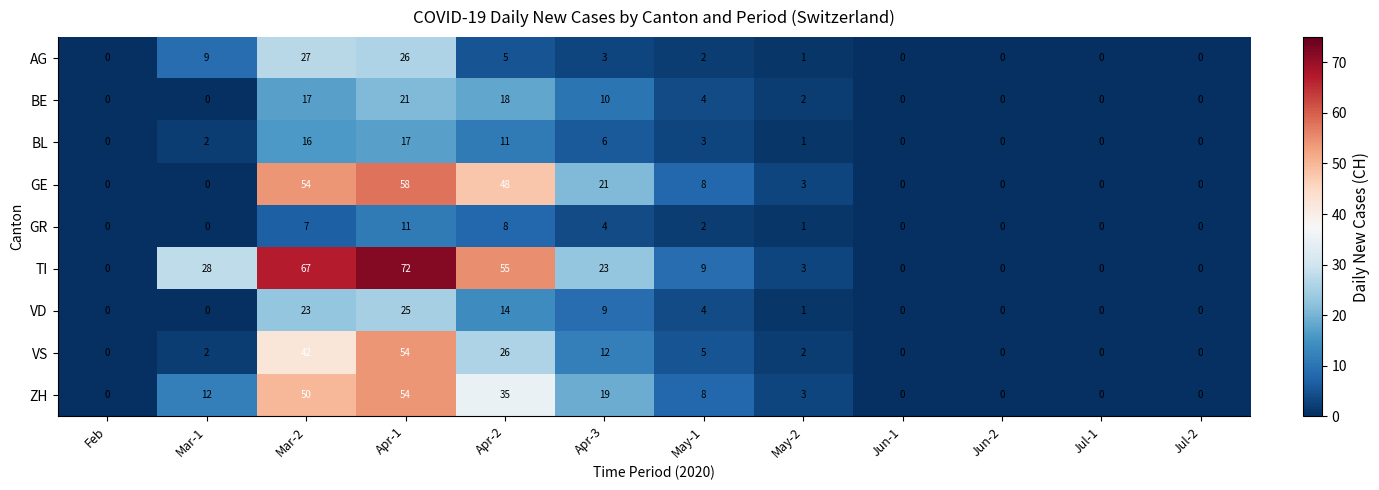

The GR series shows 0 at Jun-2. True or false?

True